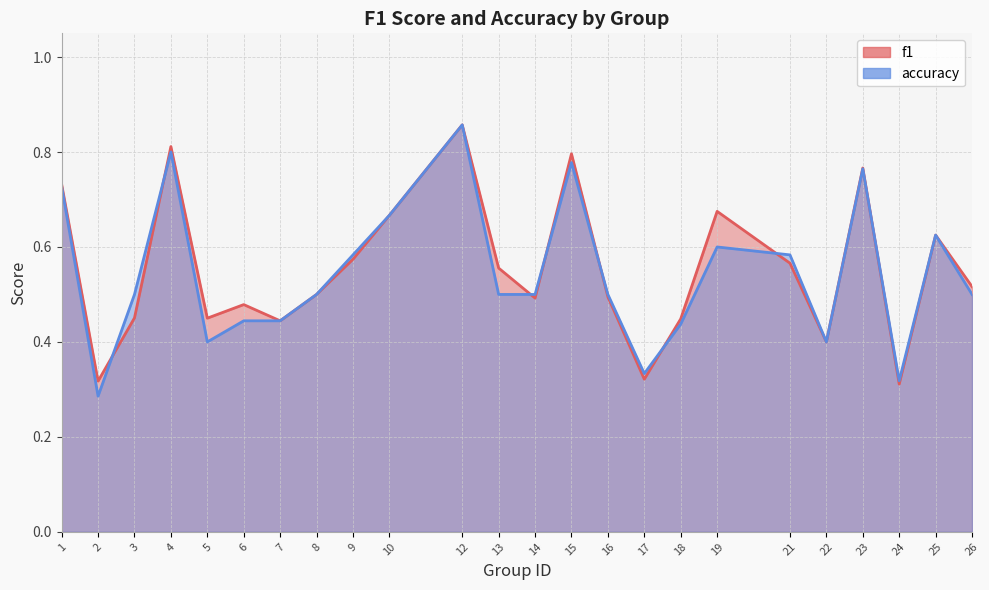

Rank the series by their average value, from highest to lowest.

f1, accuracy